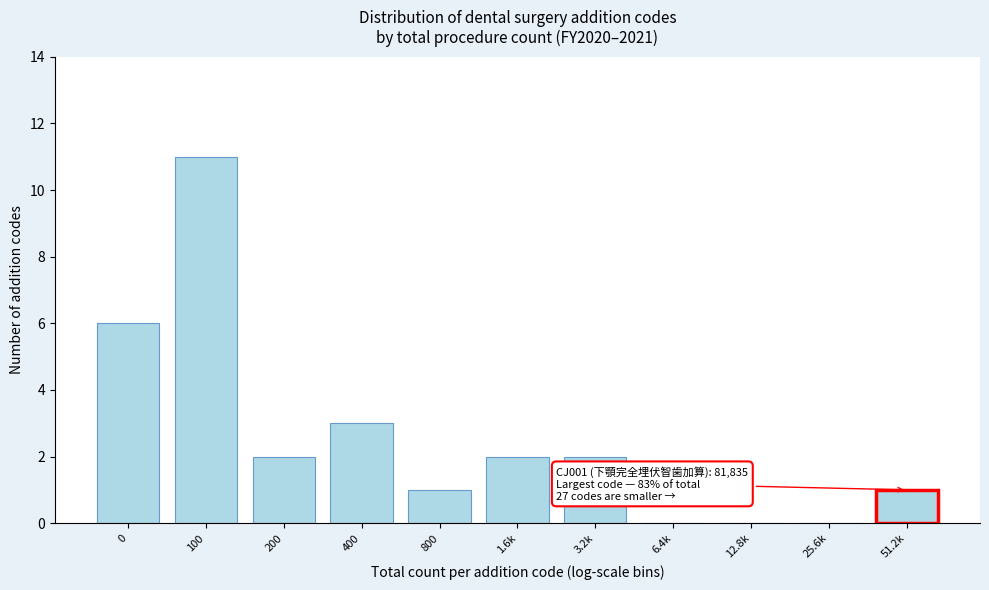

Reading right to left, extract all data points from this chart.

51.2k=1	25.6k=0	12.8k=0	6.4k=0	3.2k=2	1.6k=2	800=1	400=3	200=2	100=11	0=6